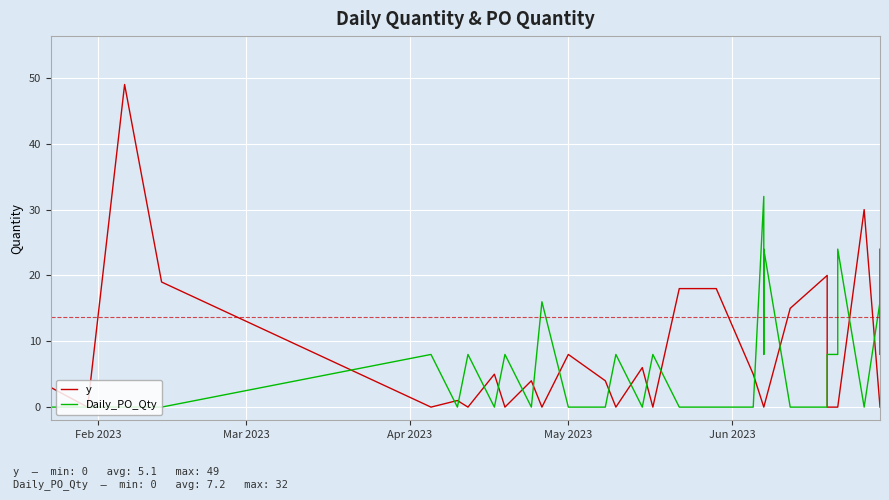

What is the spread (max minus min) of values at May 2023?

8